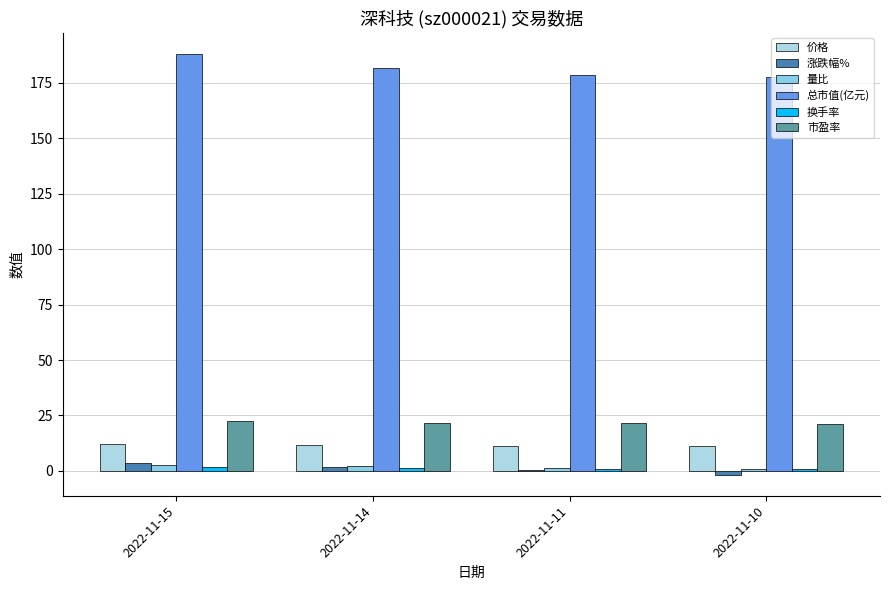

What is the value of the 涨跌幅% bar at the 1st from the left?

3.4